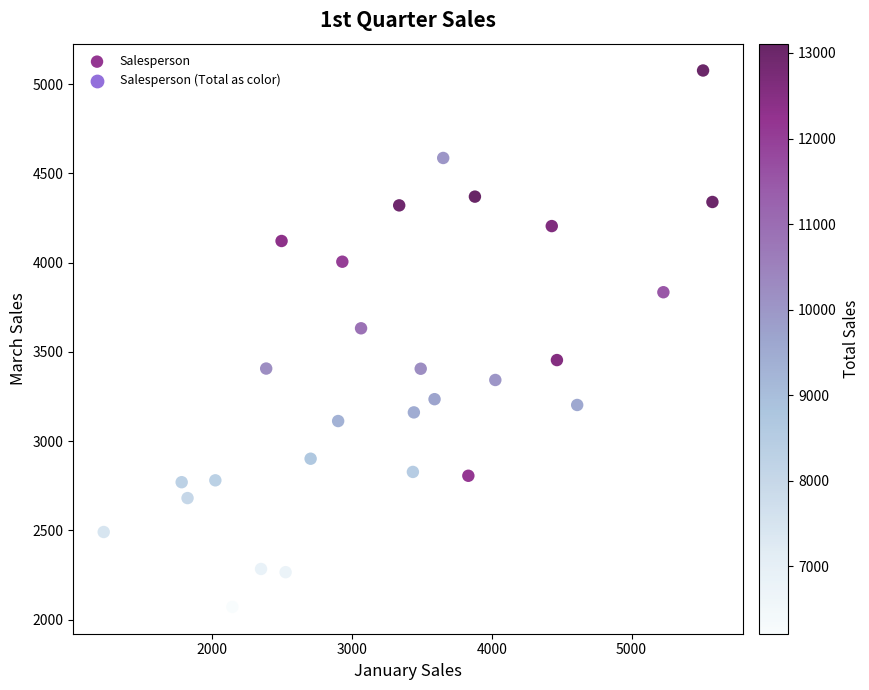

What is the range of Y values (max minus min)?

3004.5